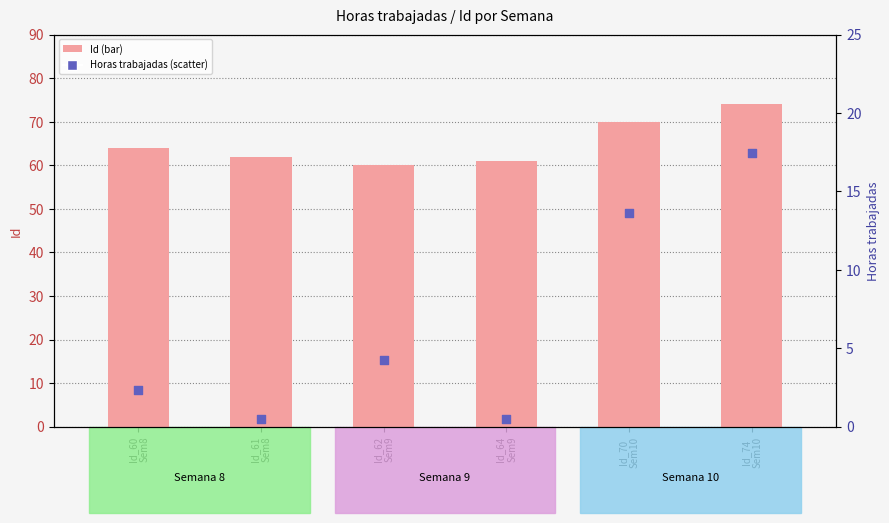

Which series has the widest spread of Y values?

Horas trabajadas